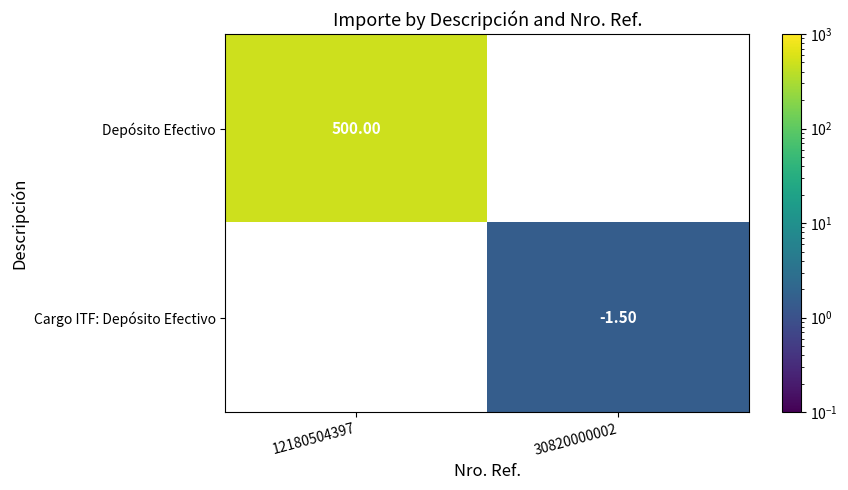

How many positive values does the Depósito Efectivo series have?

1